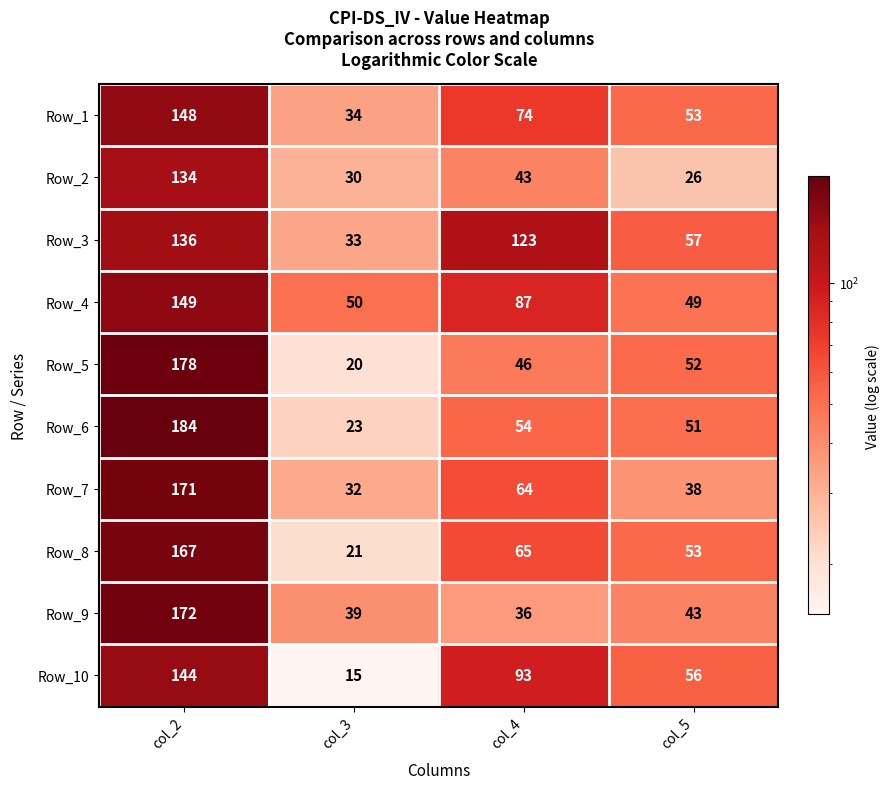

What is the sum of the Row_2 values at col_5 and col_4?

69